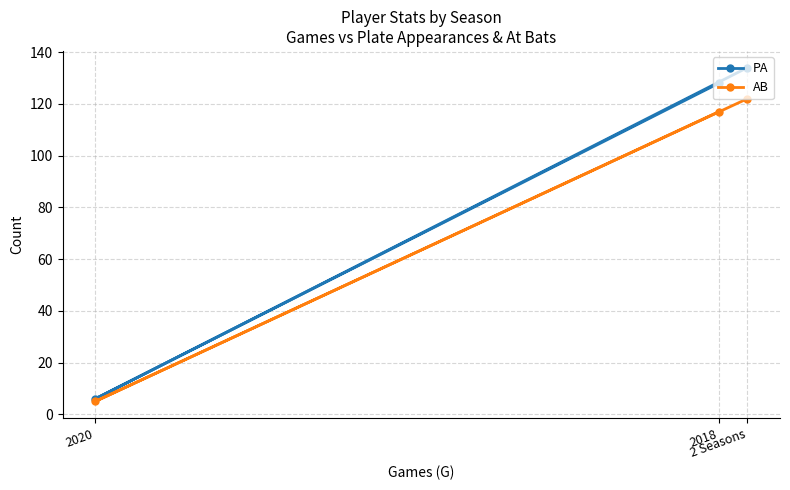

What position from the right is 2 Seasons?

1